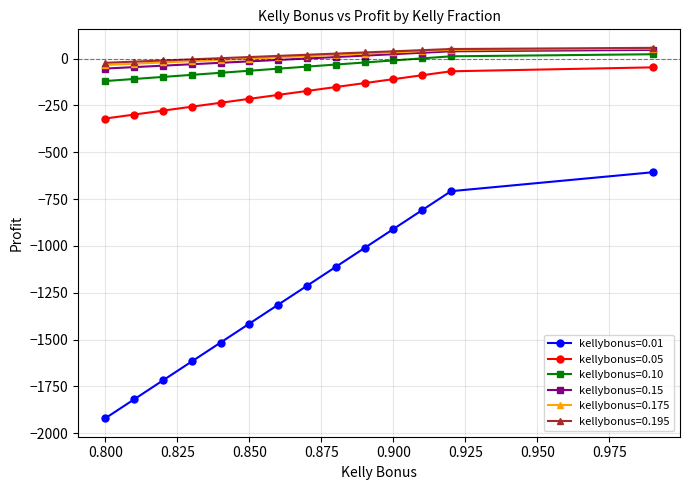

True or false: kellybonus=0.05 and kellybonus=0.175 cross at least once.

False